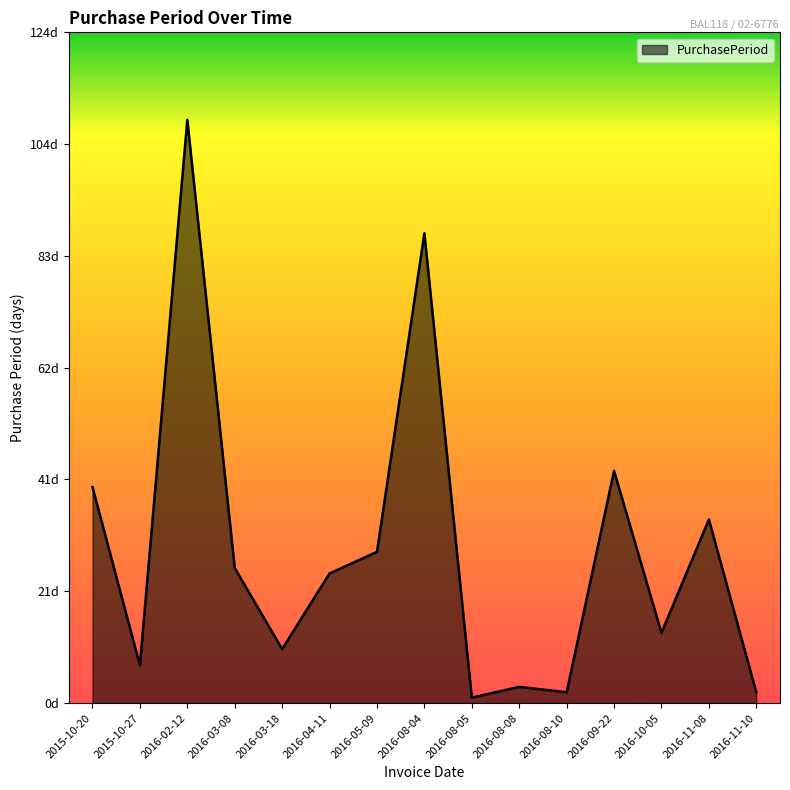

Is it true that the value at 2016-11-10 is 2?

True